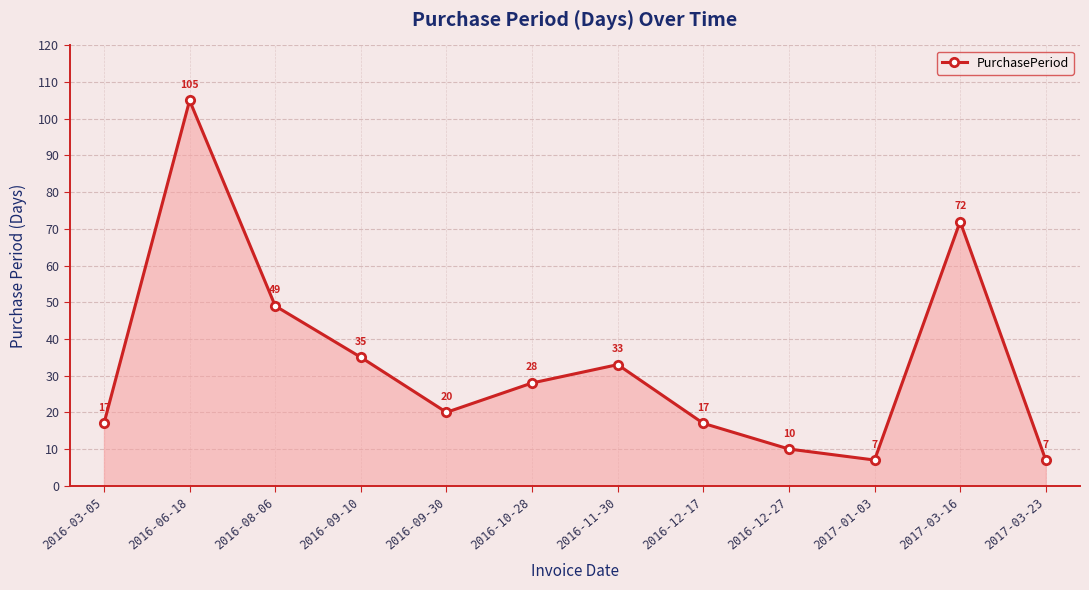

Approximately how many times larger is the value at 2016-06-18 compared to 2016-03-05?

6.2